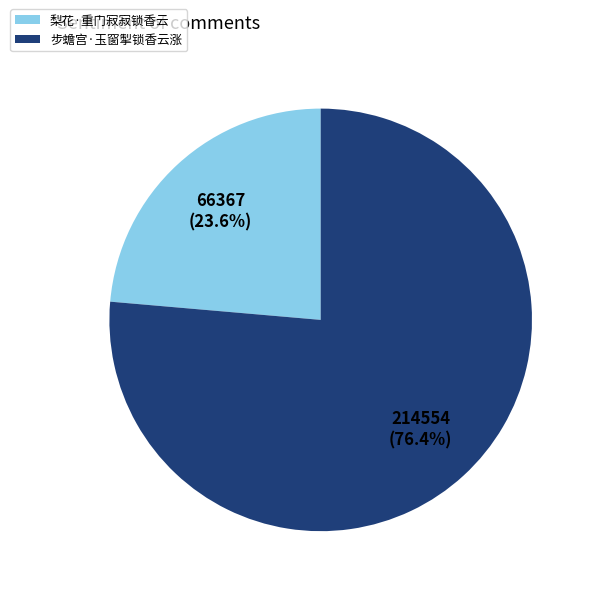

How much of the chart is everything except 梨花·重门寂寂锁香云?

76.4%